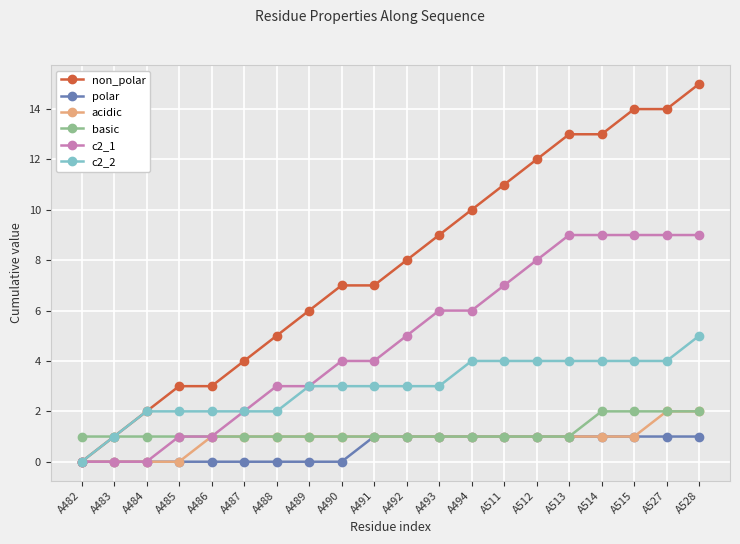

What is the total value across all series at A486?

8